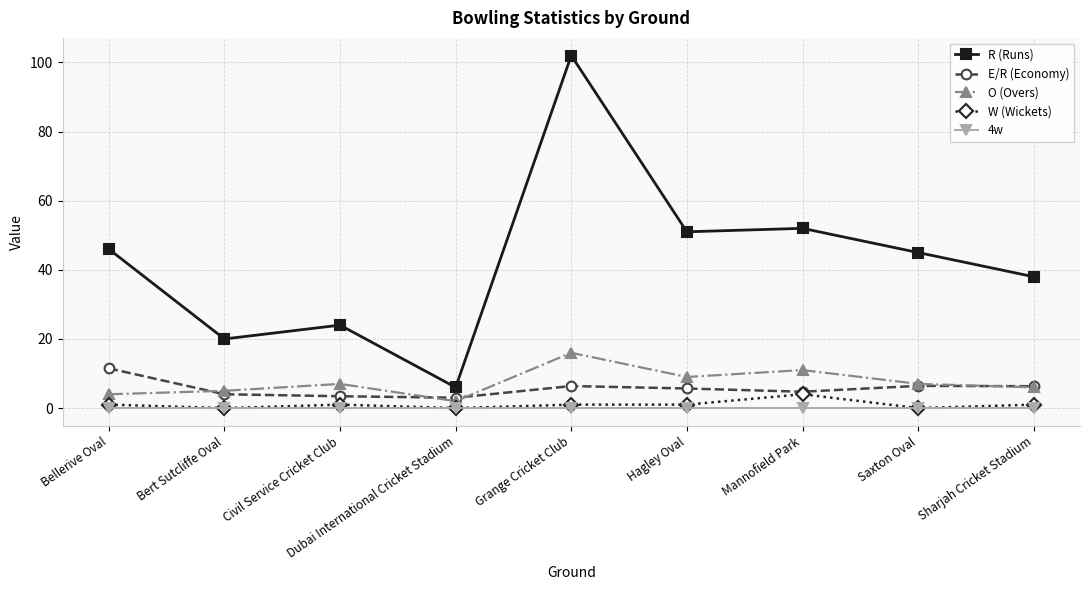

Between Civil Service Cricket Club and Mannofield Park, which series saw the biggest shift?

R (Runs)